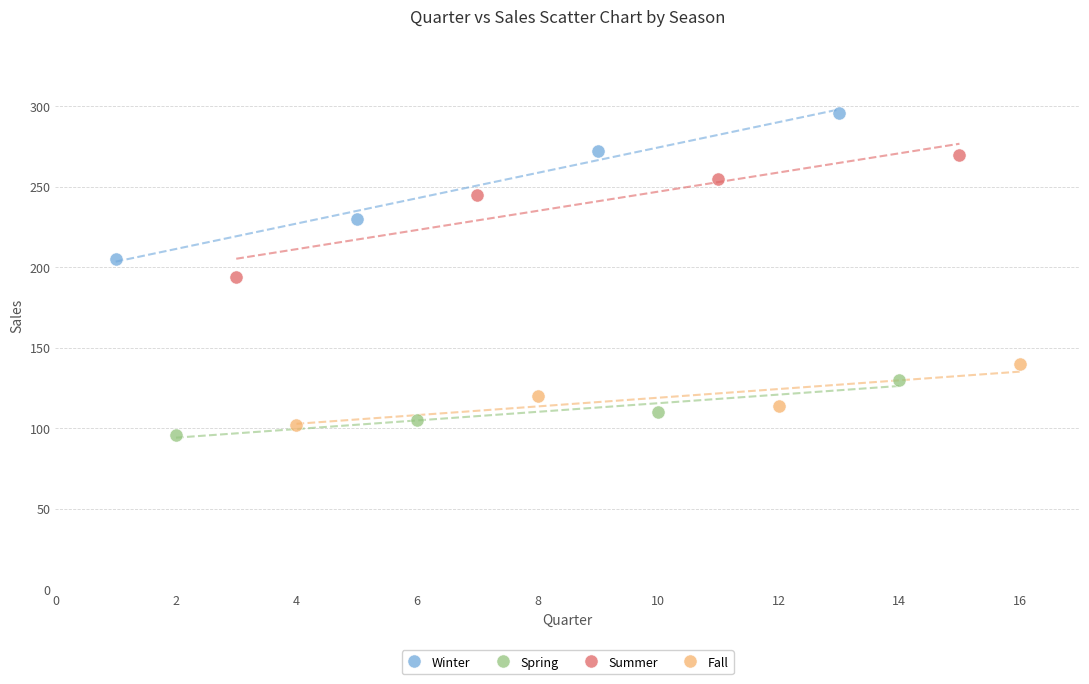

What are all the series names shown in the legend?

Winter, Spring, Summer, Fall